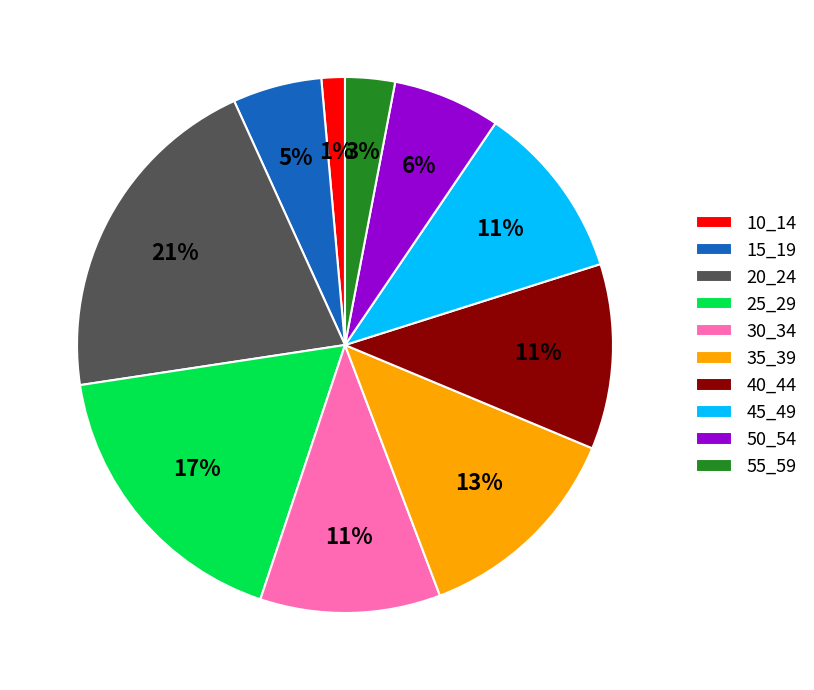

To the nearest percent, what portion does 25_29 represent?

17%